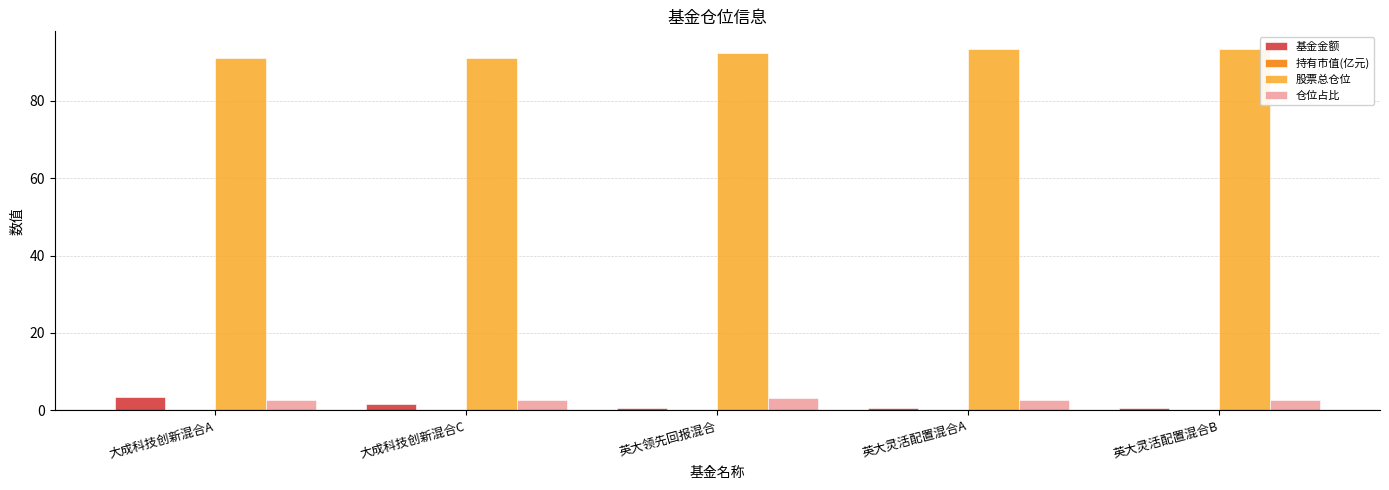

What is the maximum value shown in the chart?

93.3